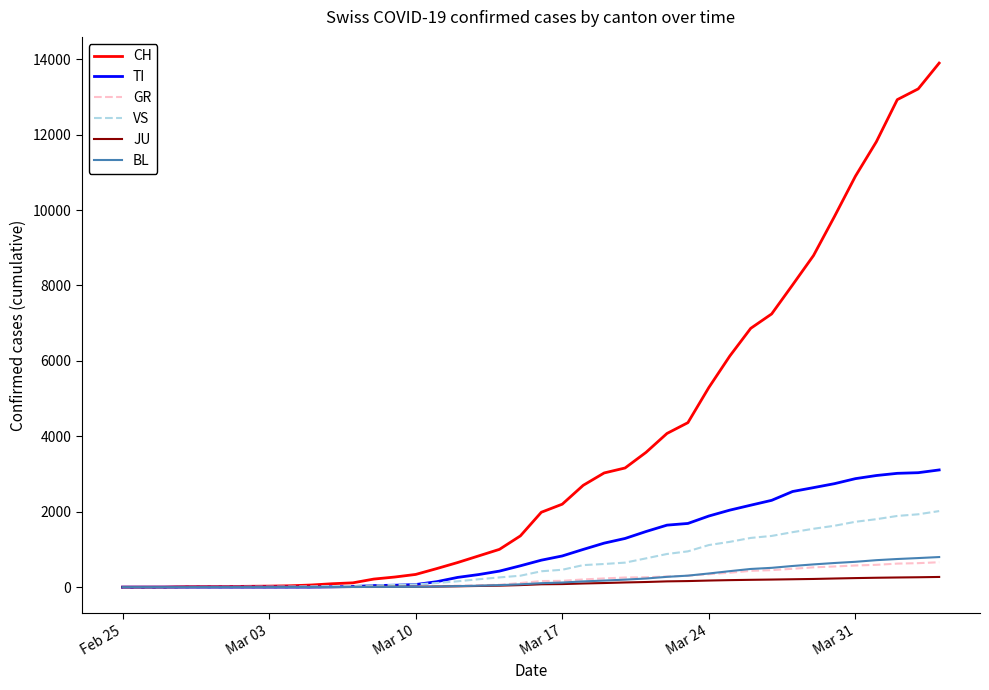

What is the maximum value shown in the chart?

13897